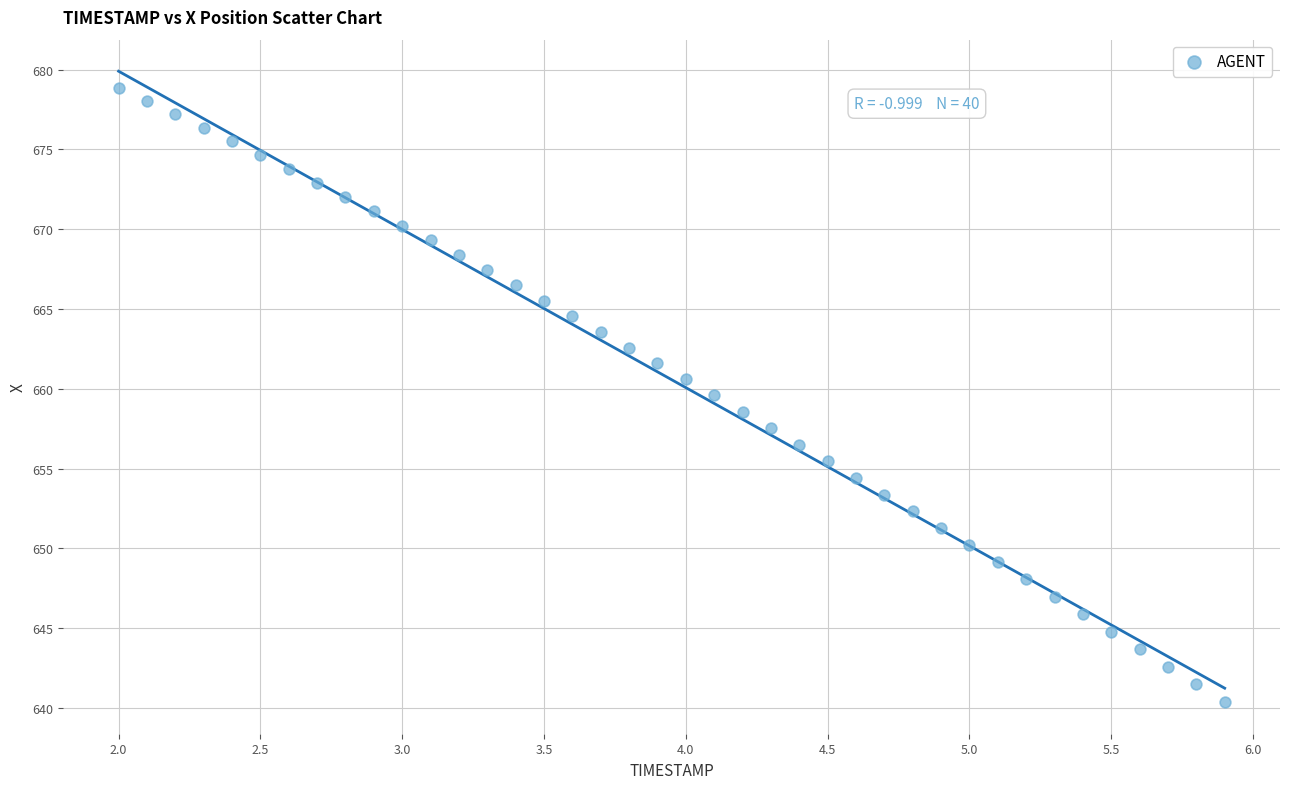

What is the range of Y values (max minus min)?

38.5